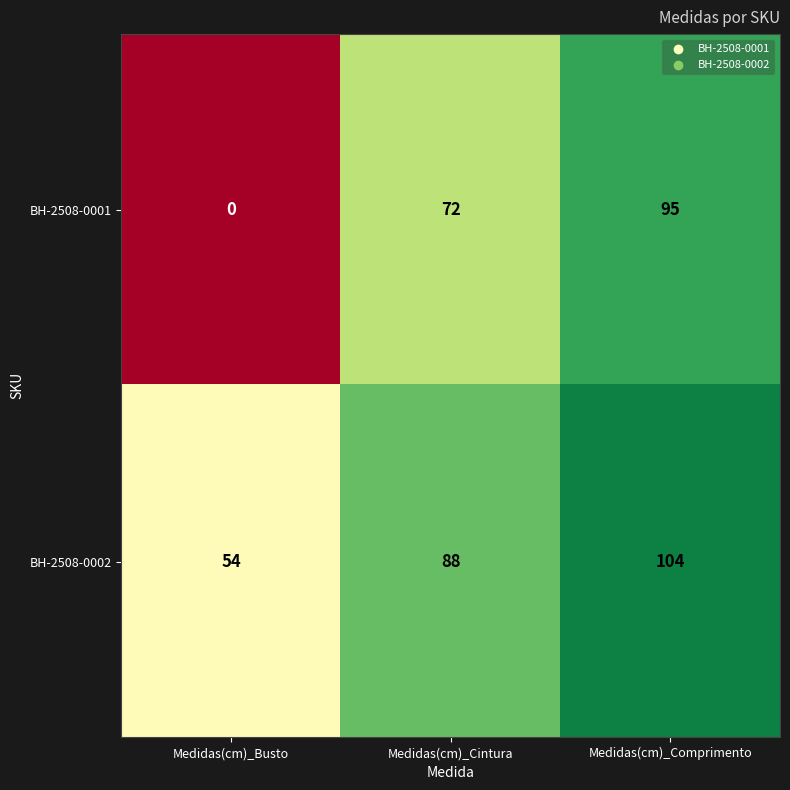

Which series has the largest total across all categories?

BH-2508-0002